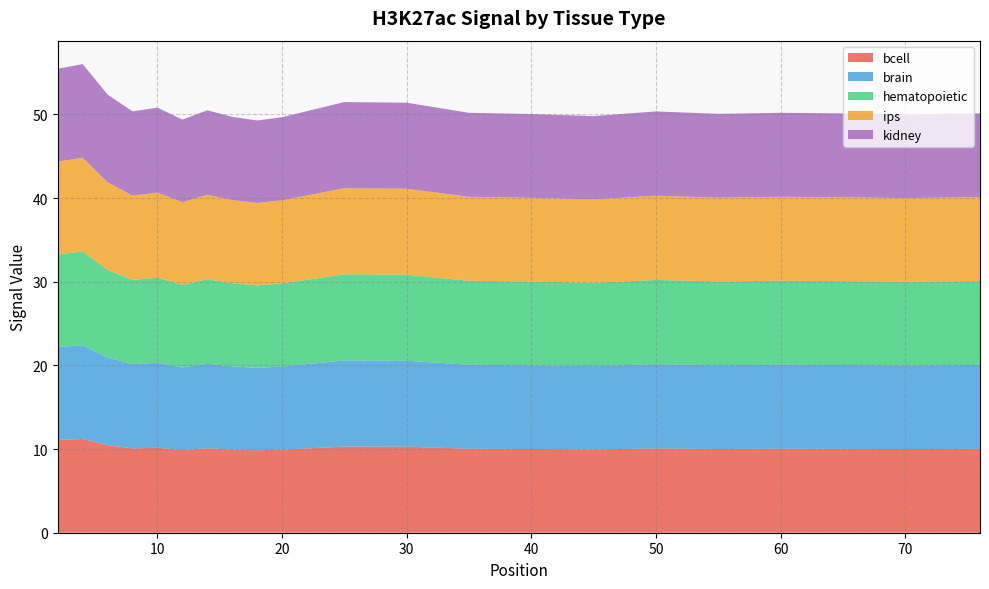

Is it true that bcell equals 9.9 at 16?

True